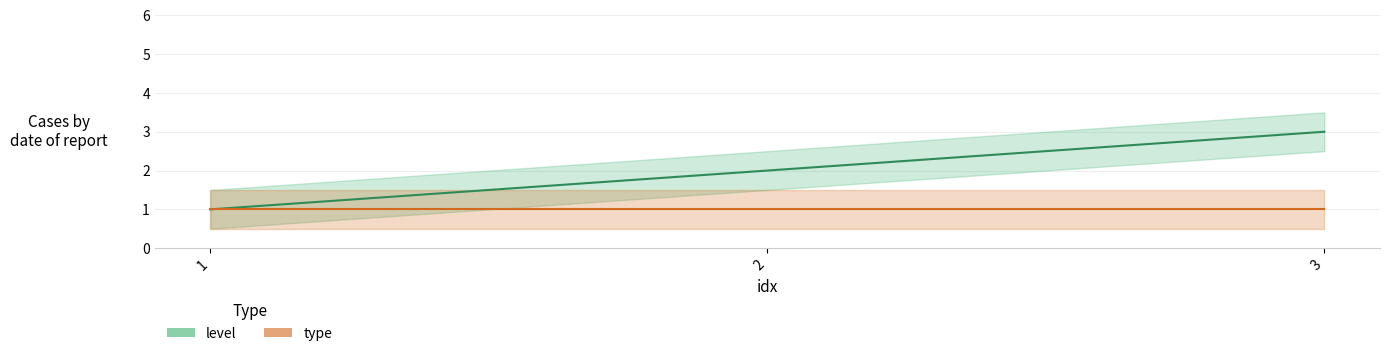

How many lines are shown in the chart?

2